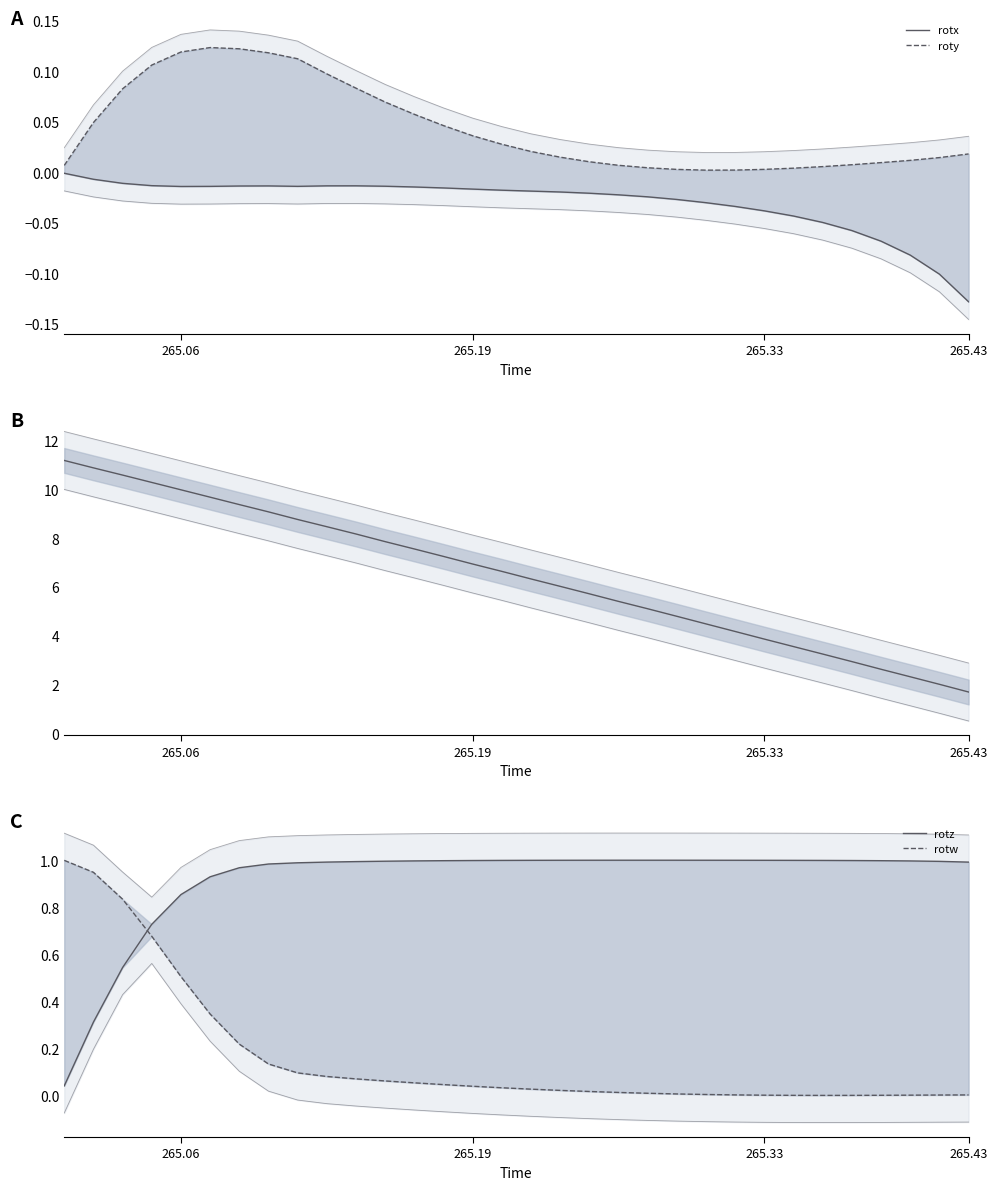

What is the difference between the maximum and minimum values in the posz series?

9.5